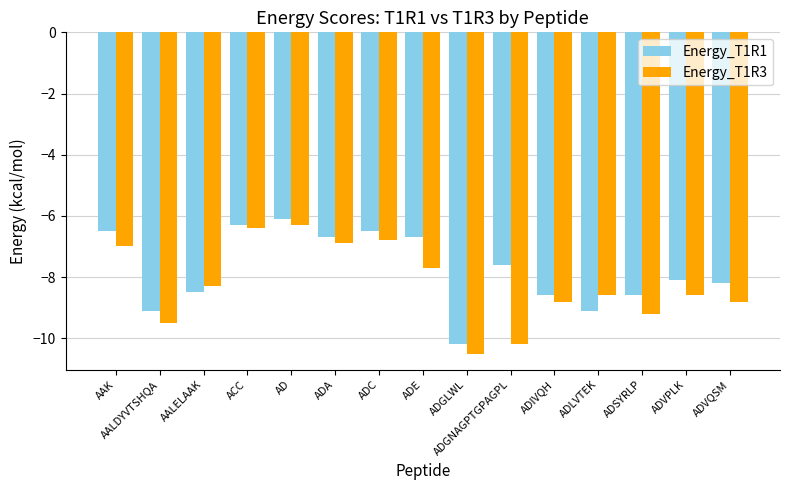

At which category does the chart reach its minimum across all series?

ADGLWL